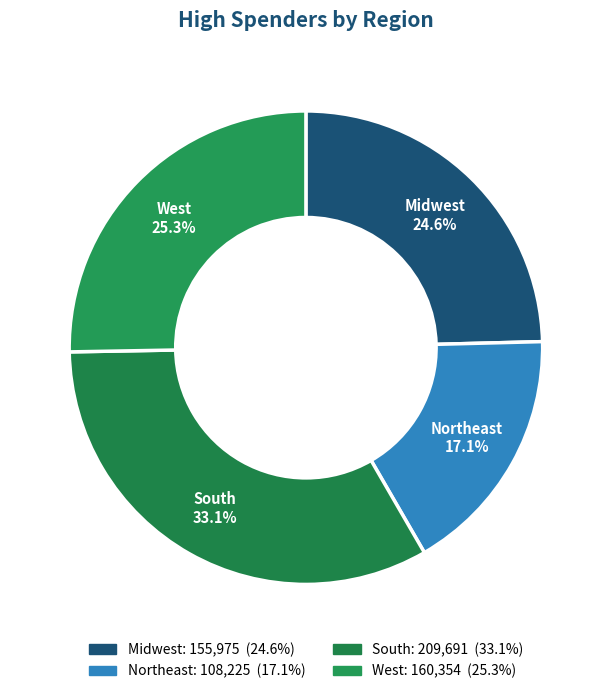

Which slice is the smallest?

Northeast